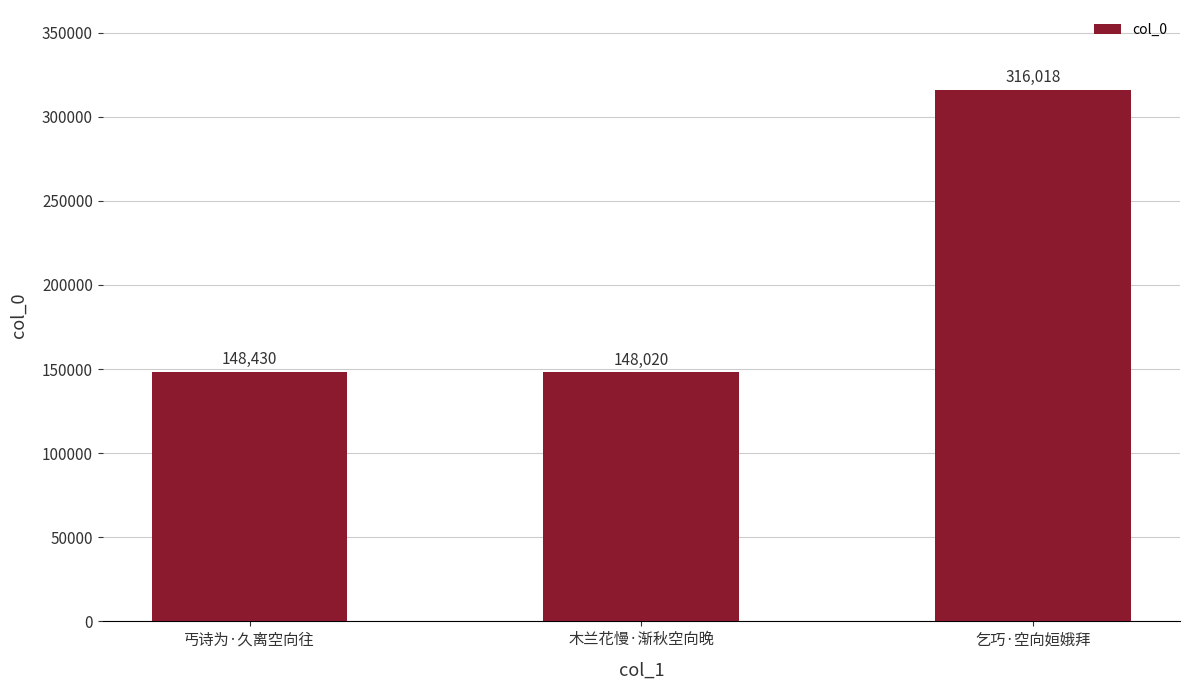

Is it true that the value at 乞巧·空向姮娥拜 is 316018?

True